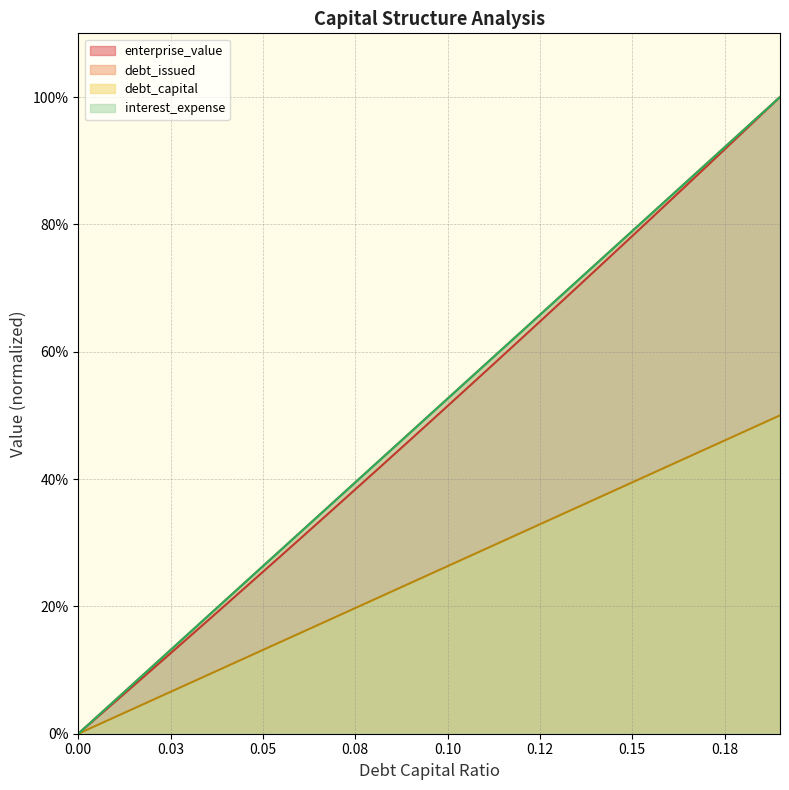

What is the label of the 17th point from the right?

0.03